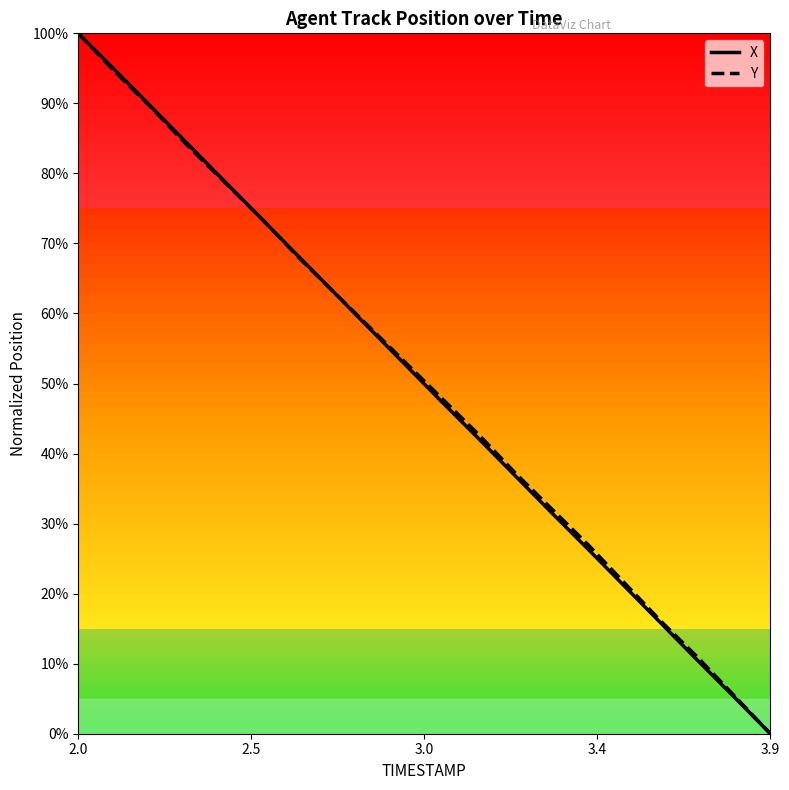

What are all the series names shown in the legend?

X, Y